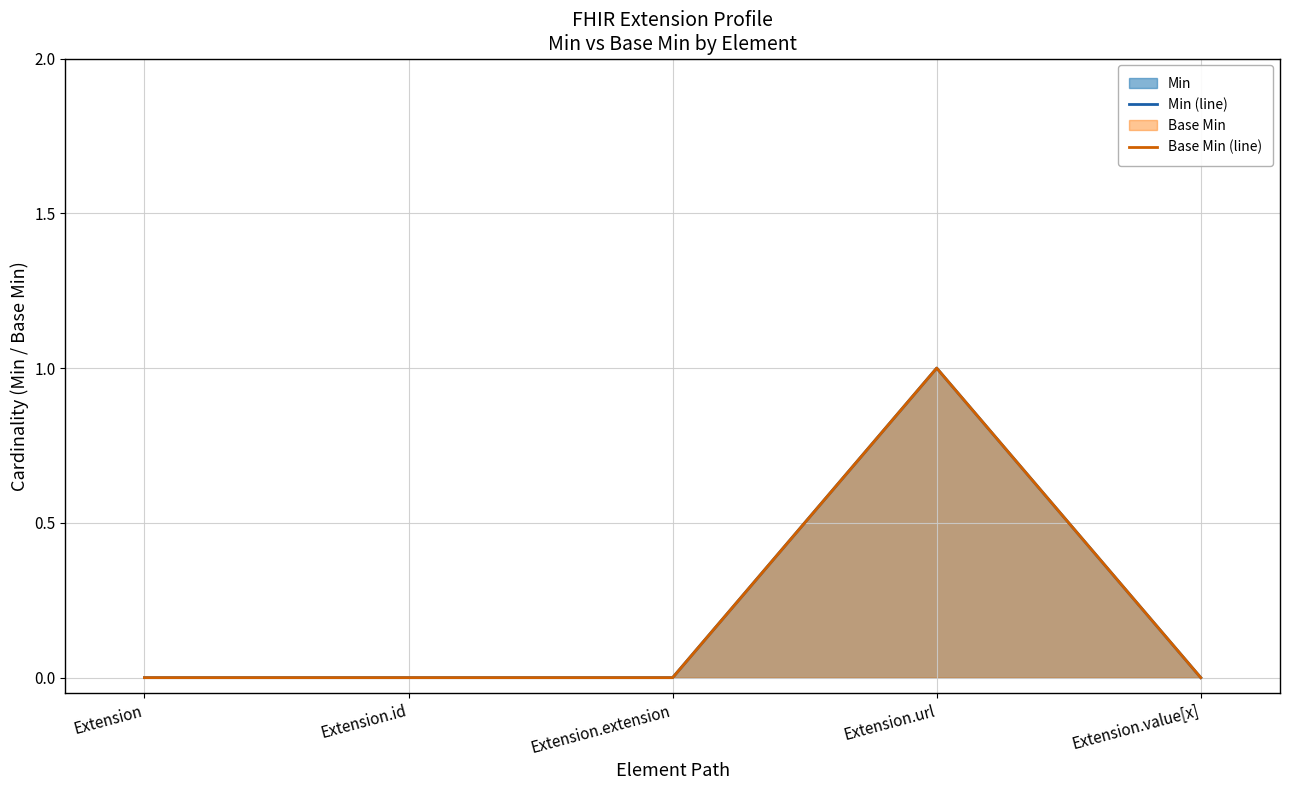

The value of Min (line) at Extension.url is 1. True or false?

True